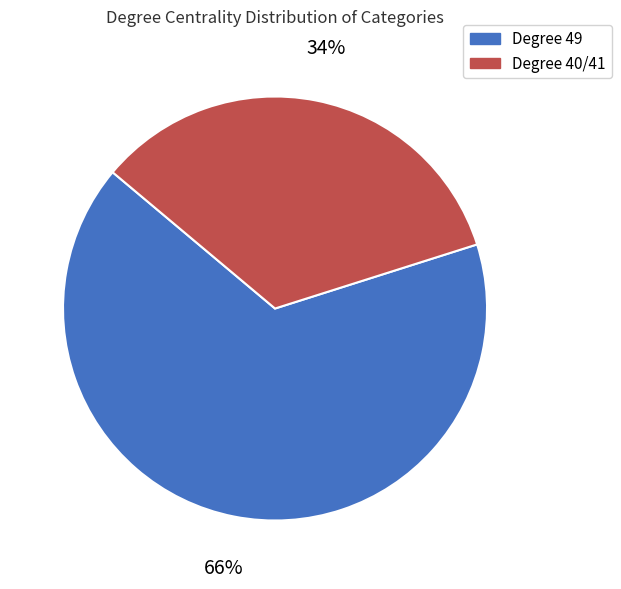

Is there any slice that represents more than half of the pie?

Yes